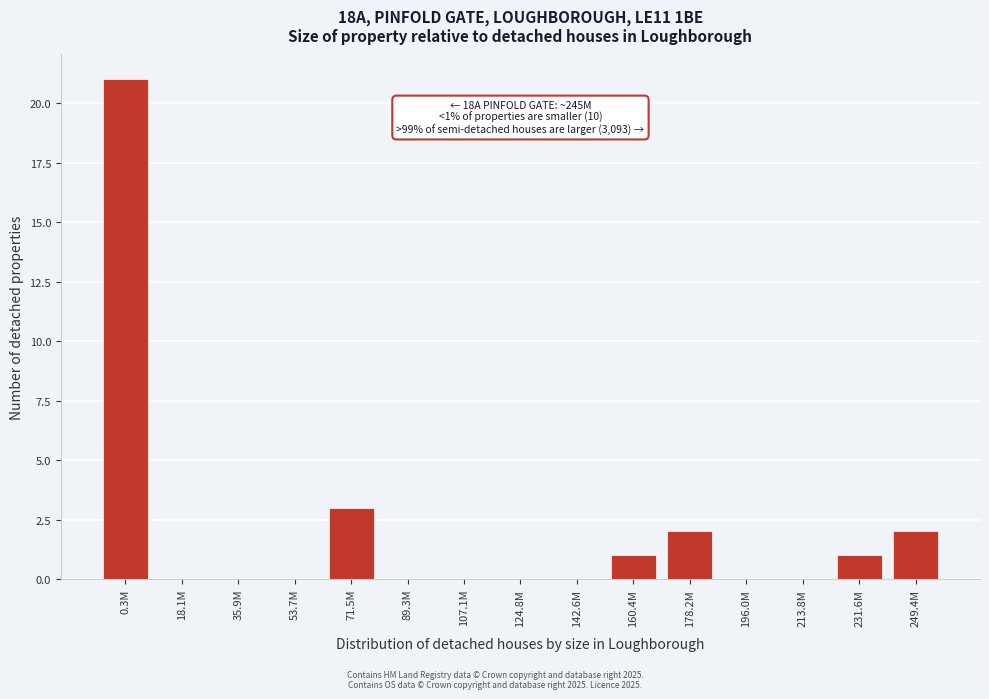

Reading right to left, list all the values displayed in this chart.

249.4M=2	231.6M=1	213.8M=0	196.0M=0	178.2M=2	160.4M=1	142.6M=0	124.8M=0	107.1M=0	89.3M=0	71.5M=3	53.7M=0	35.9M=0	18.1M=0	0.3M=21